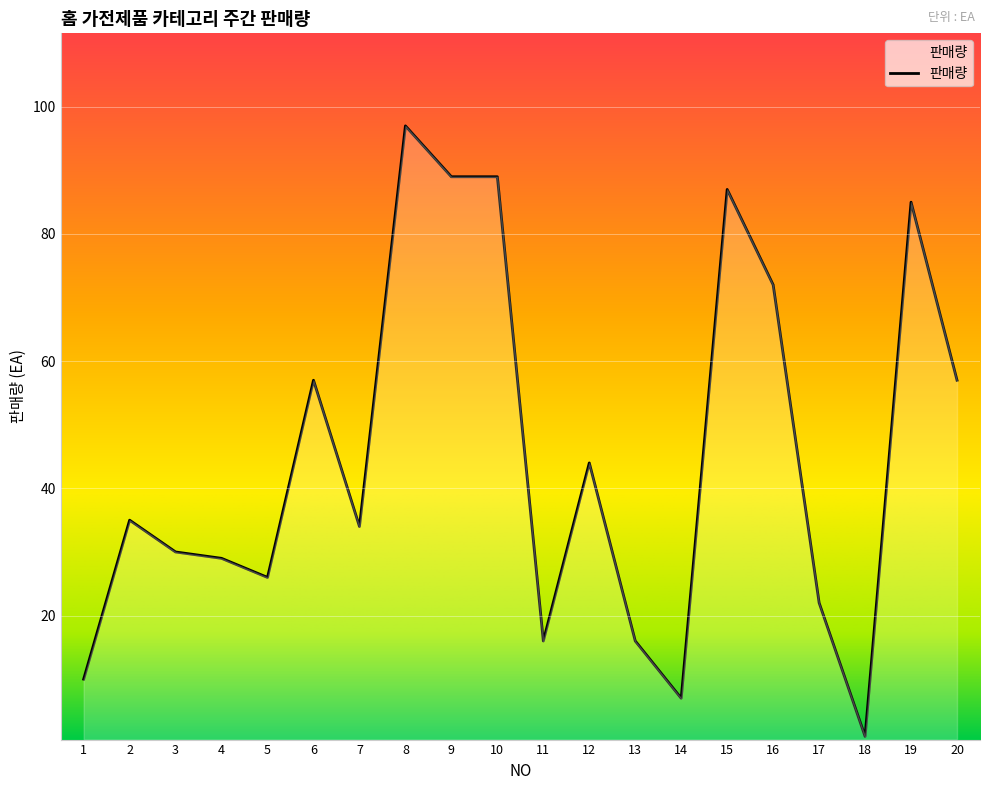

Is it true that the value at 19 is 85?

True